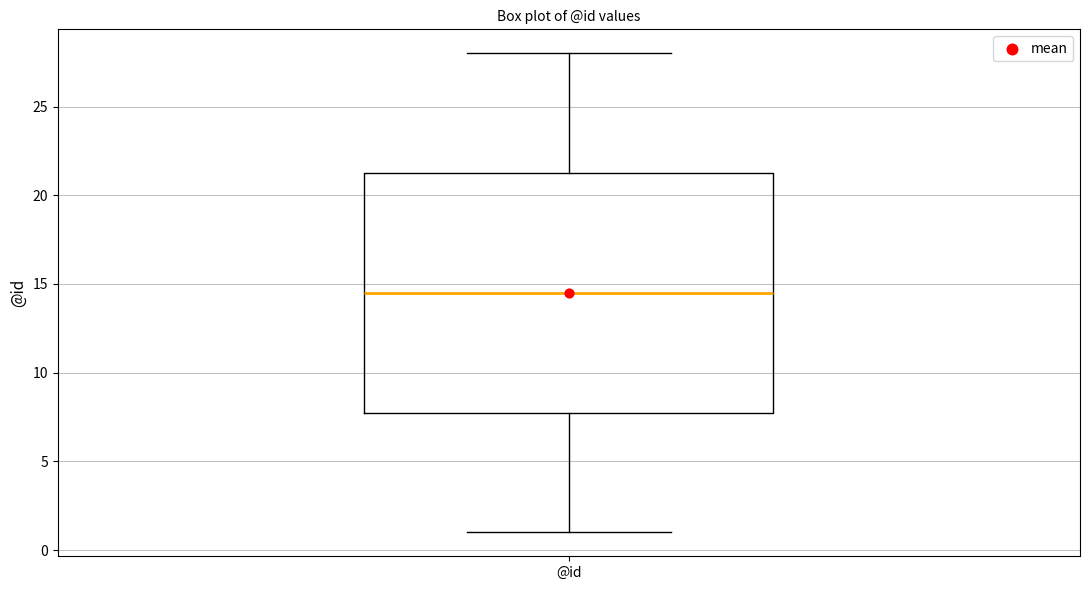

Transcribe this box plot: give where the median line is, the range the box spans, and where the two whiskers end, as read against the y-axis. The values are not printed on the chart, so give them approximately, as read against the axis.

median 14.5, box 8.0 to 21.5, whiskers 1.0 to 28.0